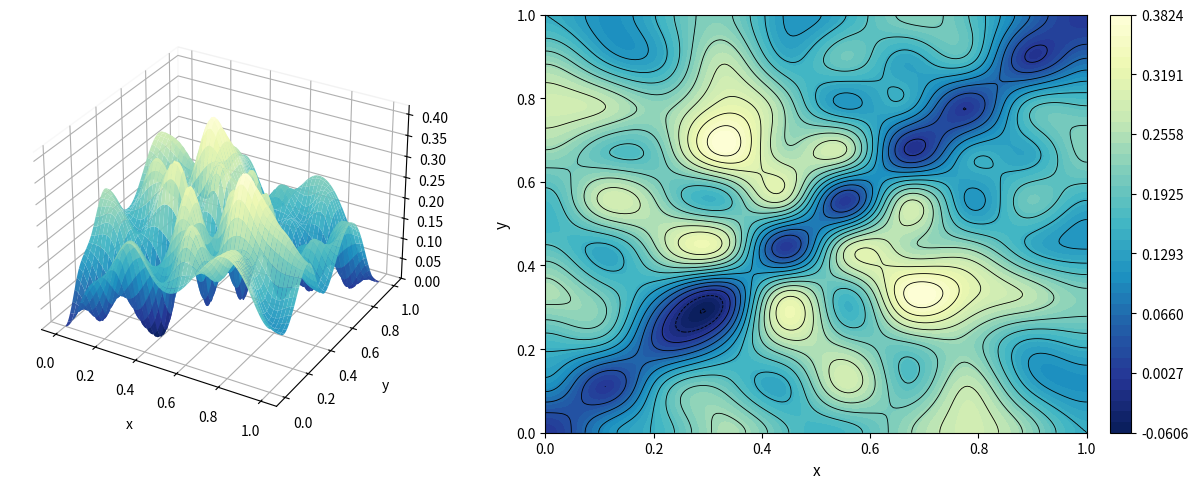

Count the 1267.0 values in the range 0 to 1.

10